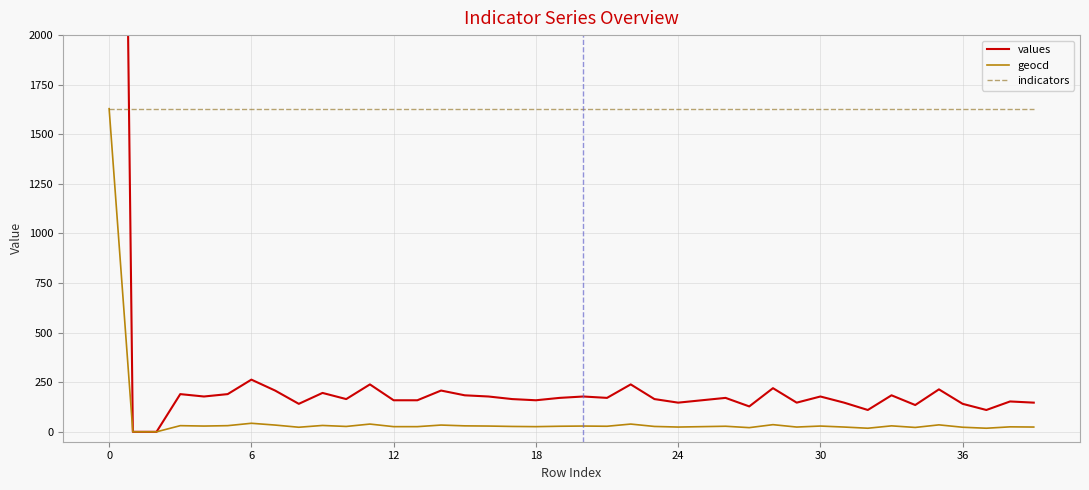

What is the difference between the second highest and minimum values in the values series?

263